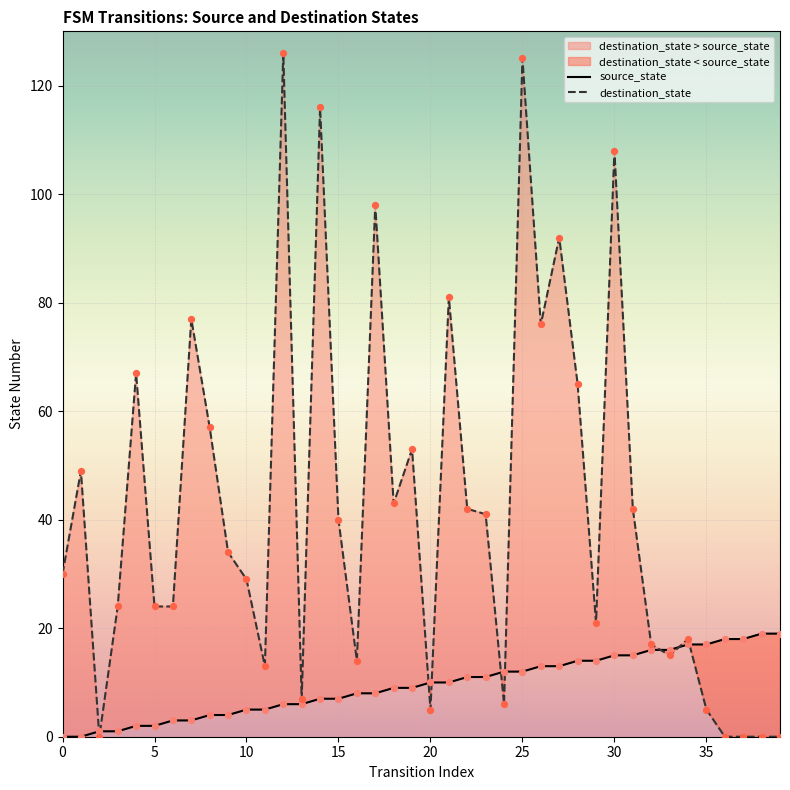

Which series reaches the minimum Y coordinate?

source_state